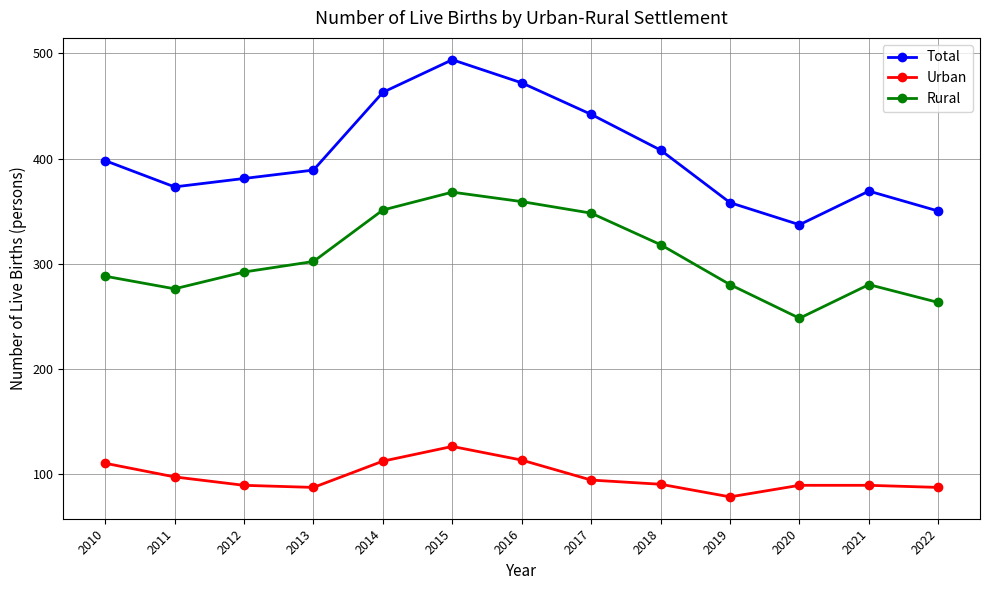

What is the difference between the Total values at 2011 and 2019?

15